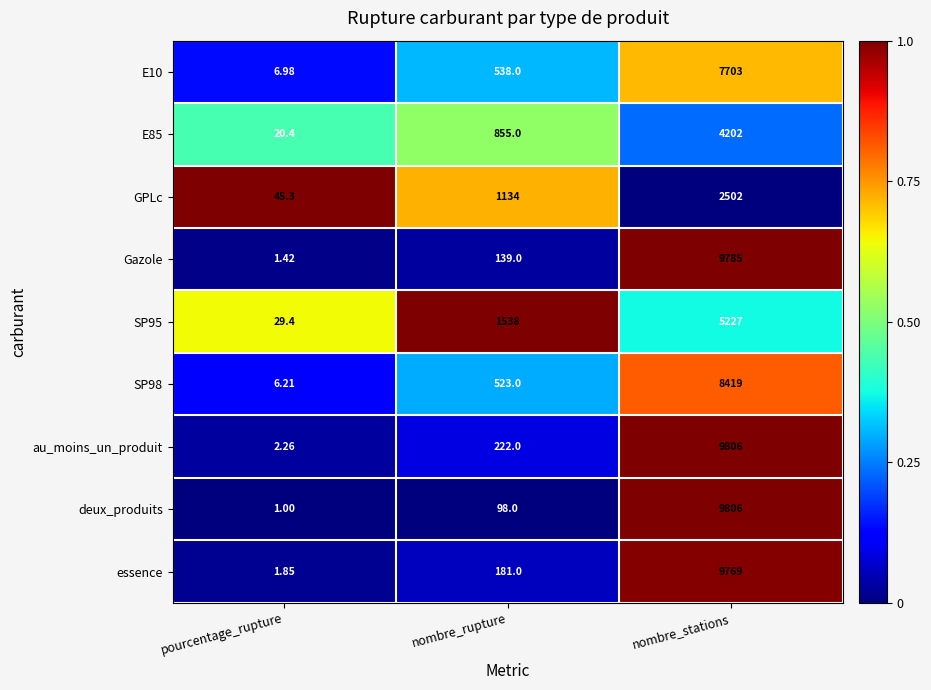

Is the value of E10 at pourcentage_rupture greater than the value of GPLc at pourcentage_rupture?

No